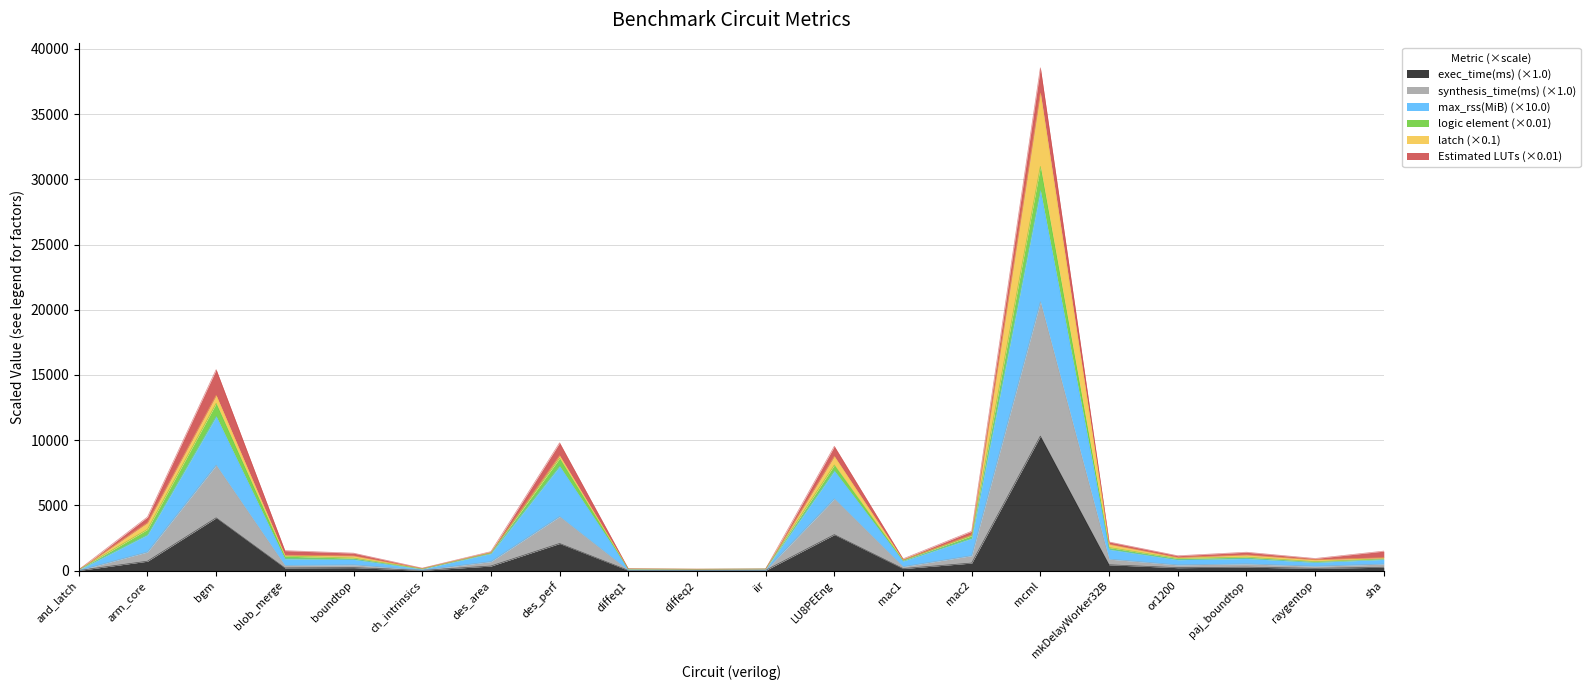

List the labels in order of logic element value, largest first.

mcml, bgm, des_perf, LU8PEEng, arm_core, mac2, mkDelayWorker32B, blob_merge, sha, des_area, paj_boundtop, boundtop, or1200, raygentop, mac1, ch_intrinsics, diffeq1, iir, diffeq2, and_latch